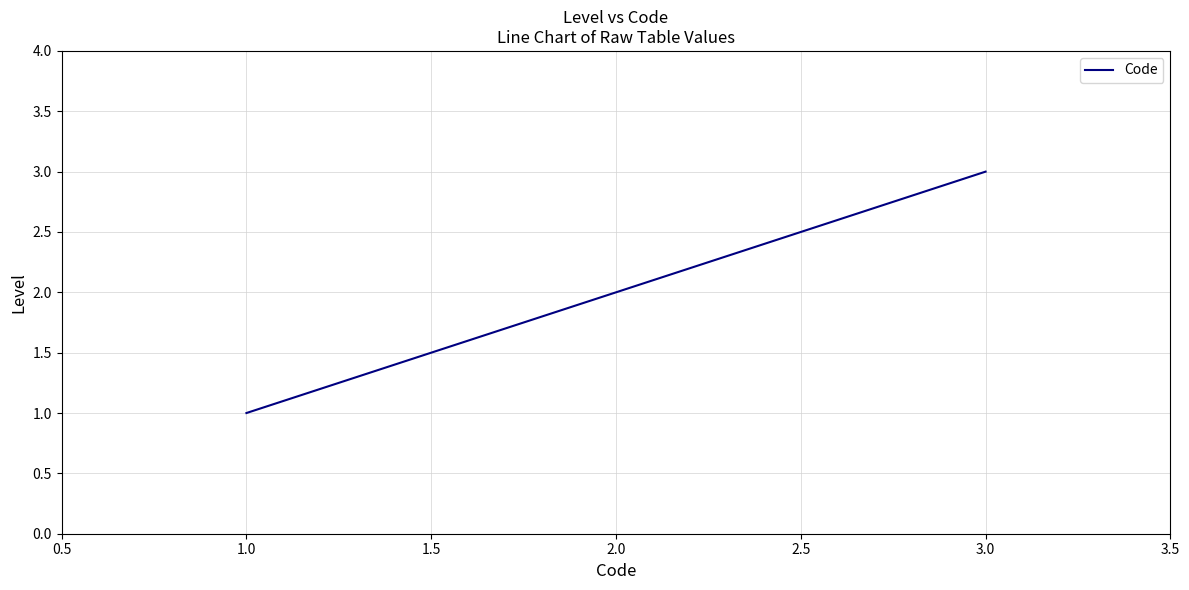

What is the maximum value shown in the chart?

3